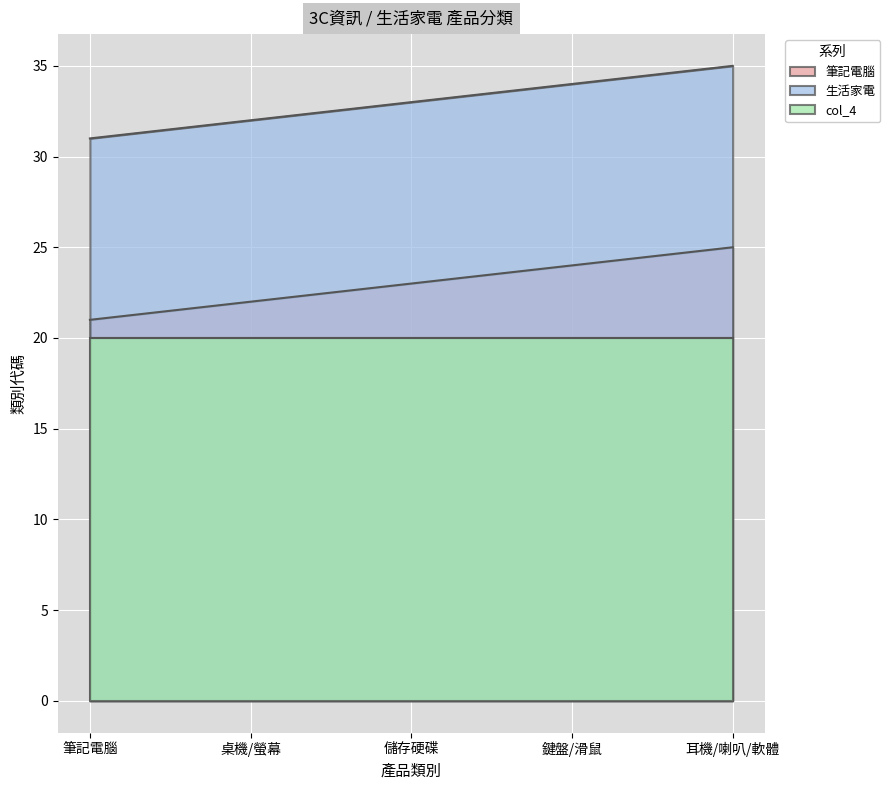

What is the lowest value of the 生活家電 series?

31